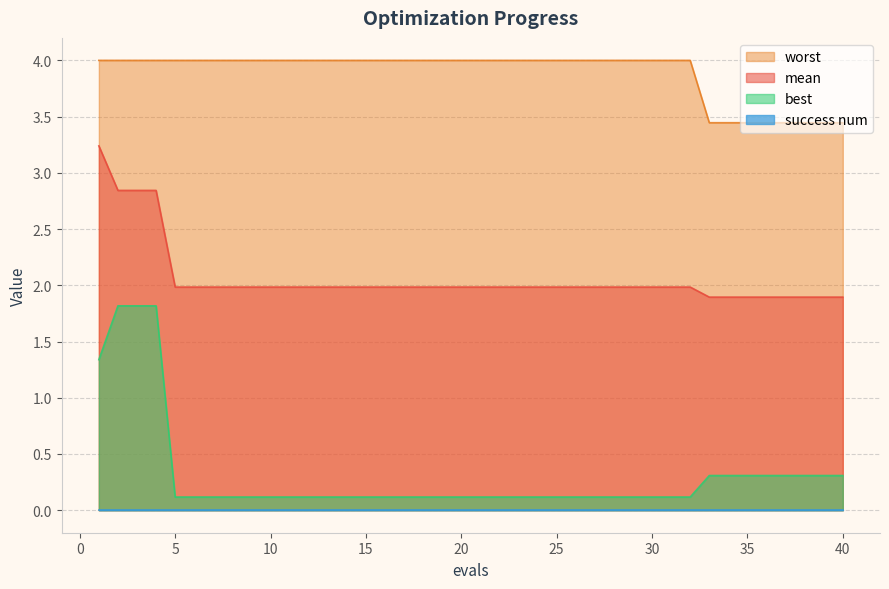

Which series has the widest spread of values?

best